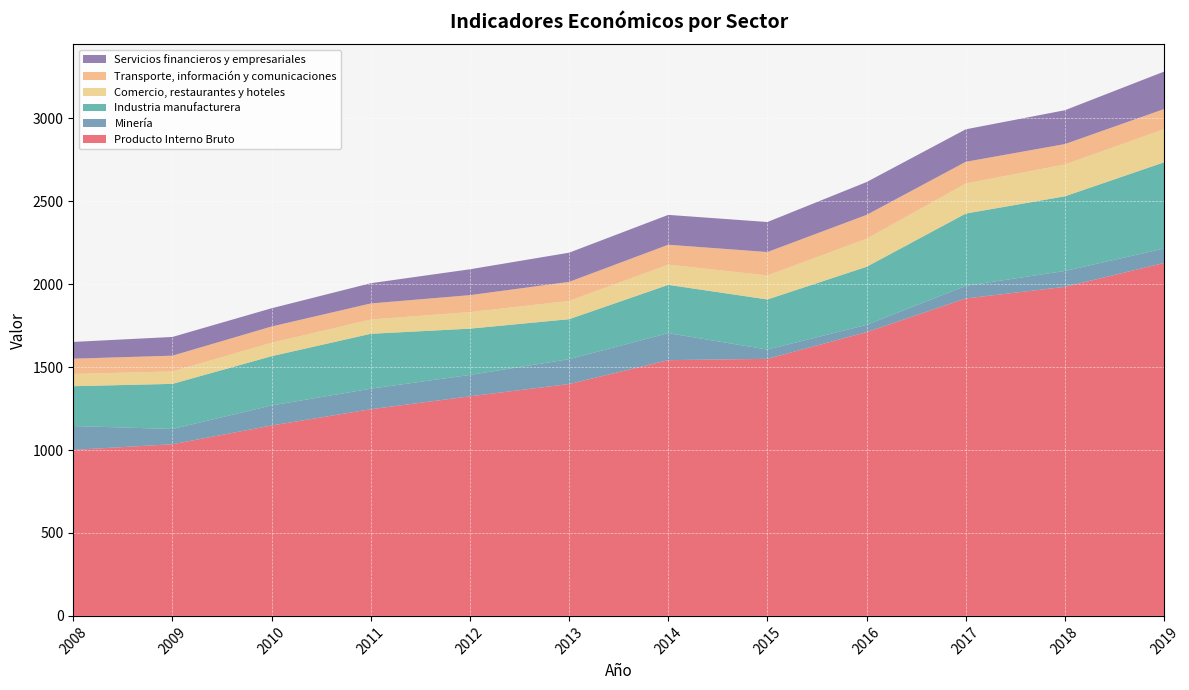

Reading left to right, extract all data points from this chart.

Producto Interno Bruto: 1001	1035	1148	1246	1324	1398	1542	1550	1711	1914	1984	2128
Minería: 144	92	121	124	129	150	163	56	44	76	96	87
Industria manufacturera: 240	272	297	331	279	241	291	302	350	436	450	520
Comercio, restaurantes y hoteles: 74	75	81	86	100	110	122	145	169	181	192	200
Transporte, información y comunicaciones: 92	95	98	97	102	115	120	141	144	131	123	121
Servicios financieros y empresariales: 101	113	110	122	156	176	180	181	198	196	204	226